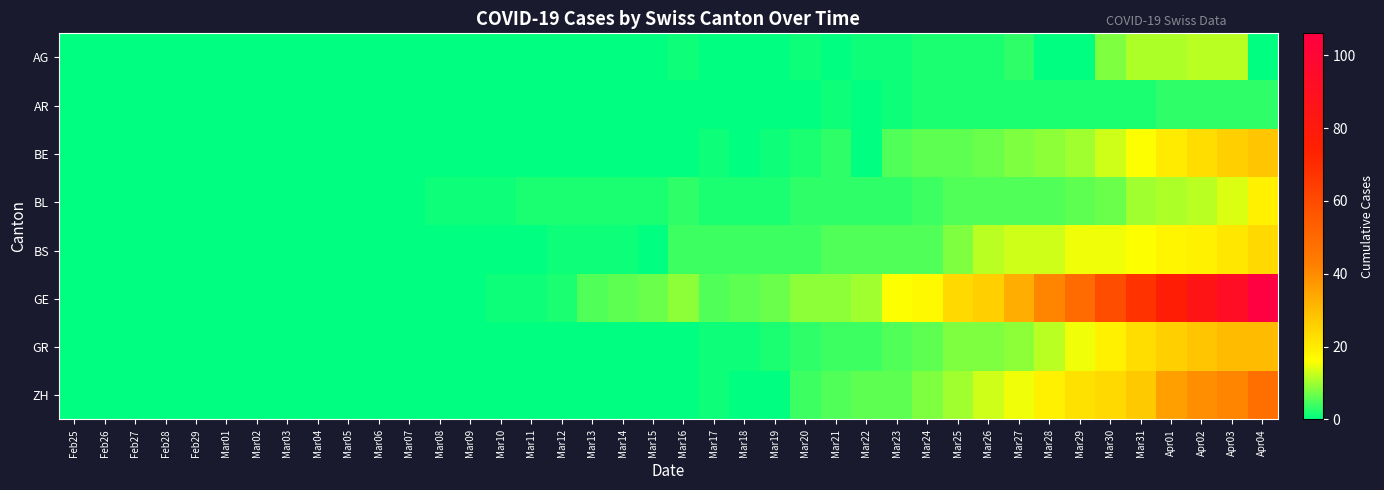

What is the greatest value displayed?

106